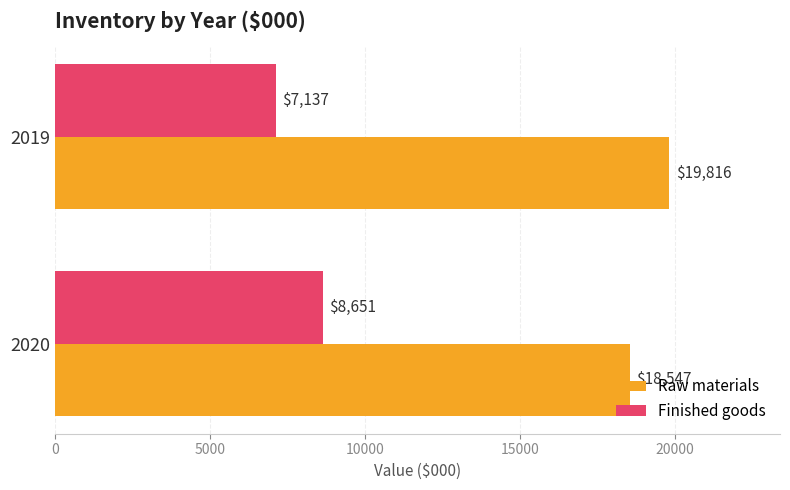

What is the sum of all Raw materials values?

38363